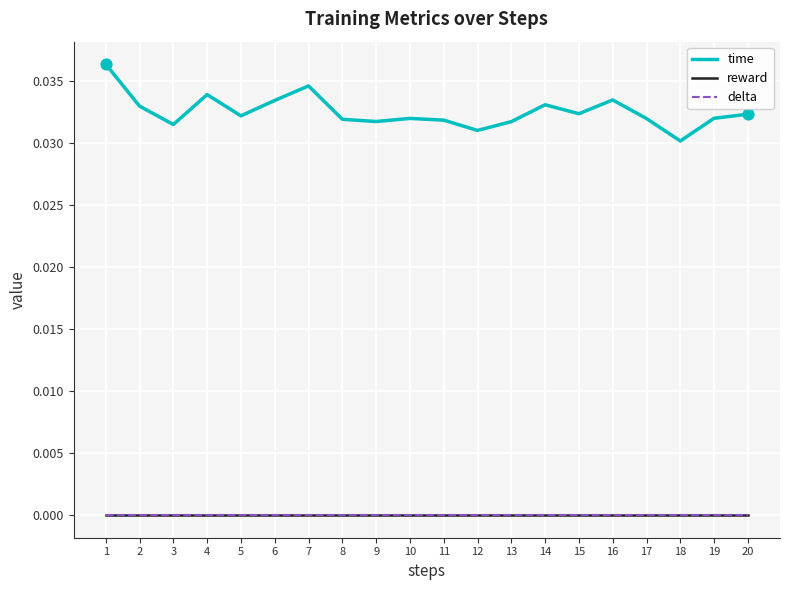

At how many categories does at least one series exceed 0?

20